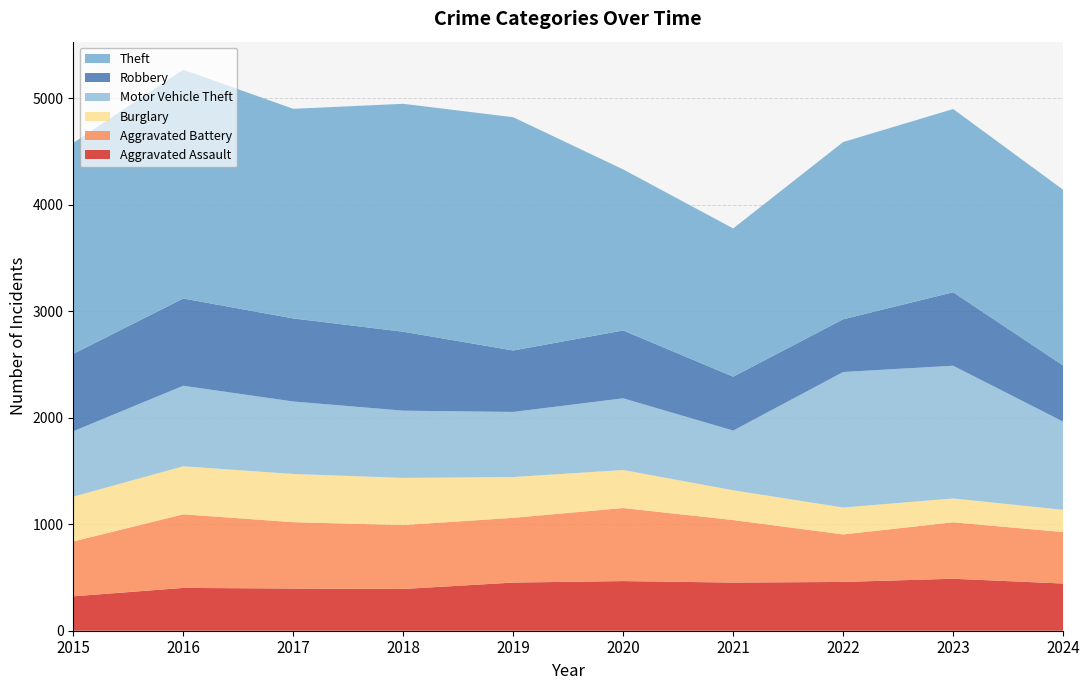

Reading left to right, extract all data points from this chart.

Aggravated Assault: 323	402	396	392	452	466	452	458	488	443
Aggravated Battery: 515	691	623	600	608	686	587	446	530	483
Burglary: 421	451	453	443	383	357	280	253	224	209
Motor Vehicle Theft: 614	756	680	631	611	673	560	1272	1246	828
Robbery: 726	819	780	741	577	637	506	495	690	527
Theft: 1981	2148	1968	2140	2190	1512	1392	1664	1720	1650